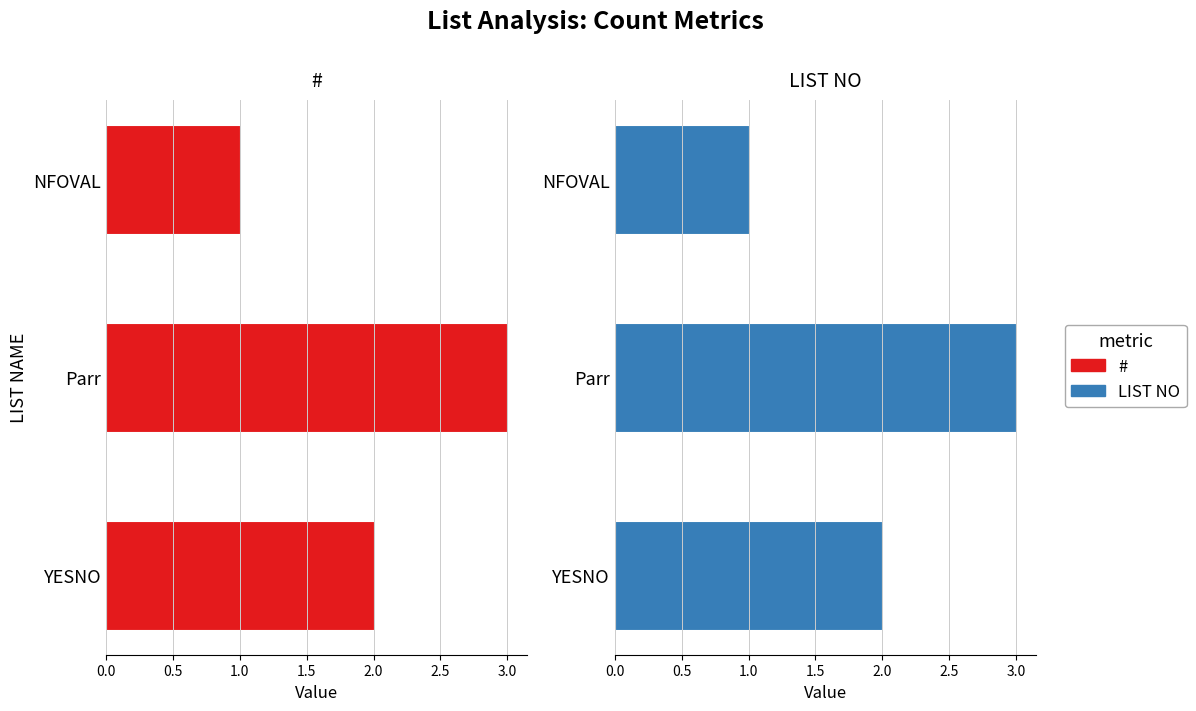

What is the minimum value shown in the chart?

1